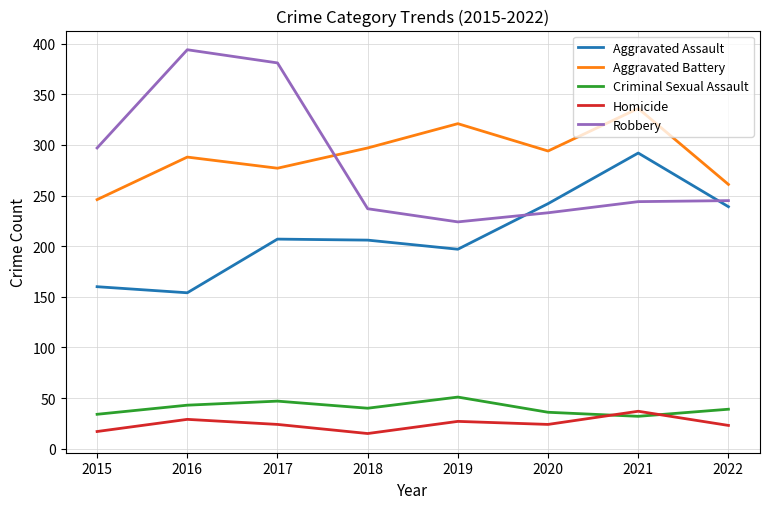

Which series has the largest range (max minus min)?

Robbery